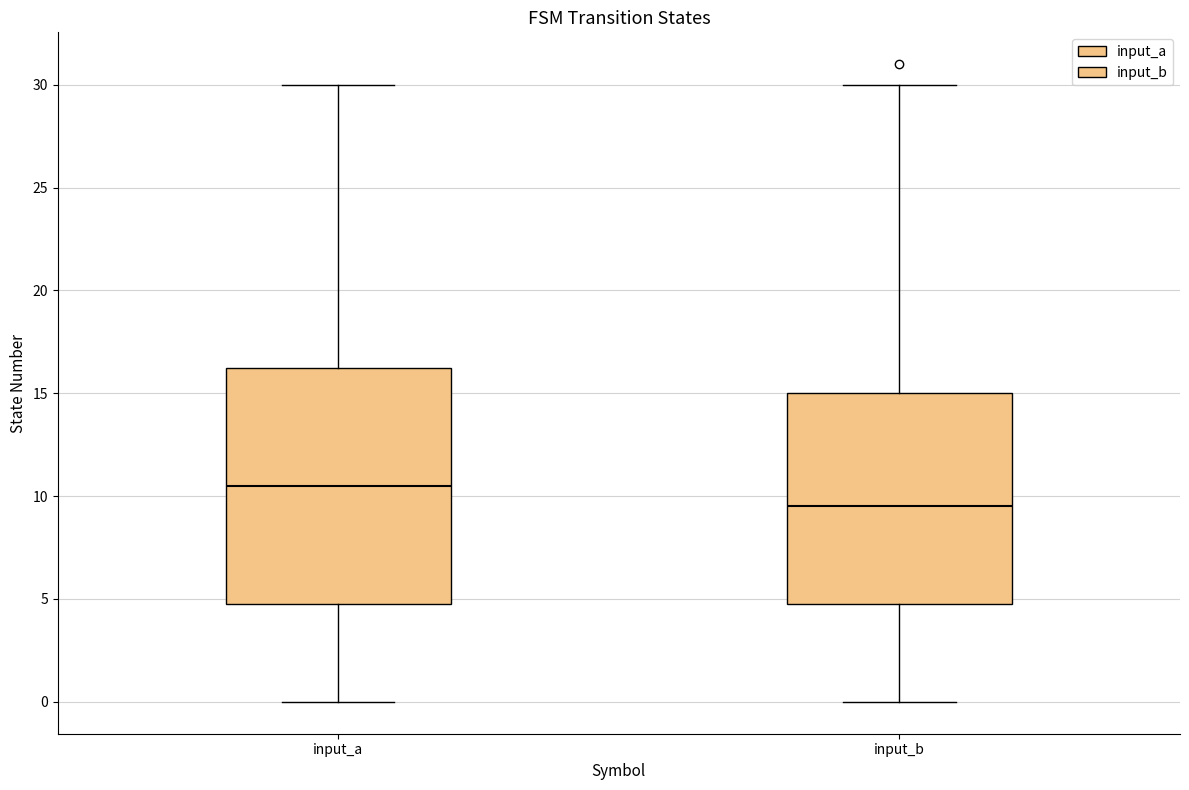

Reading left to right, transcribe this box plot: for each box, give where its median line is, the range the box spans, and where its two whiskers end, as read against the y-axis. The values are not printed on the chart, so give them approximately, as read against the axis.

input_a: median 10.5, box 5.0 to 16.5, whiskers 0.0 to 30.0
input_b: median 9.5, box 5.0 to 15.0, whiskers 0.0 to 30.0